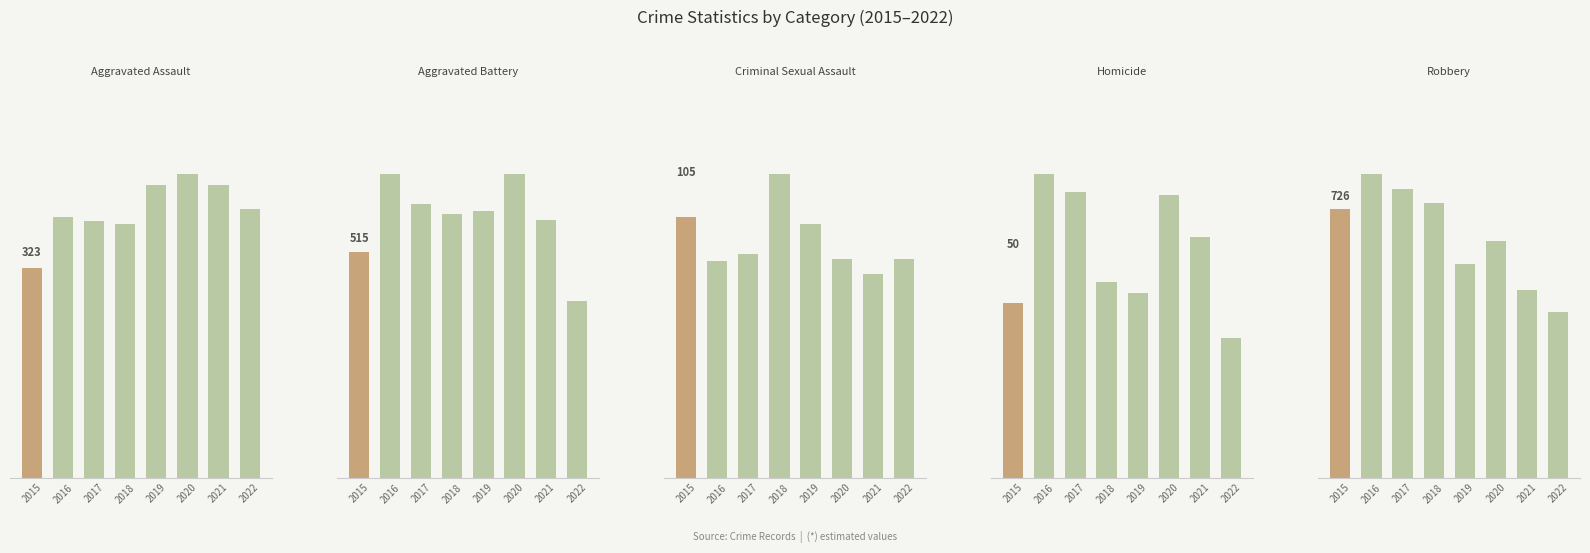

Which series has the largest range (max minus min)?

Robbery